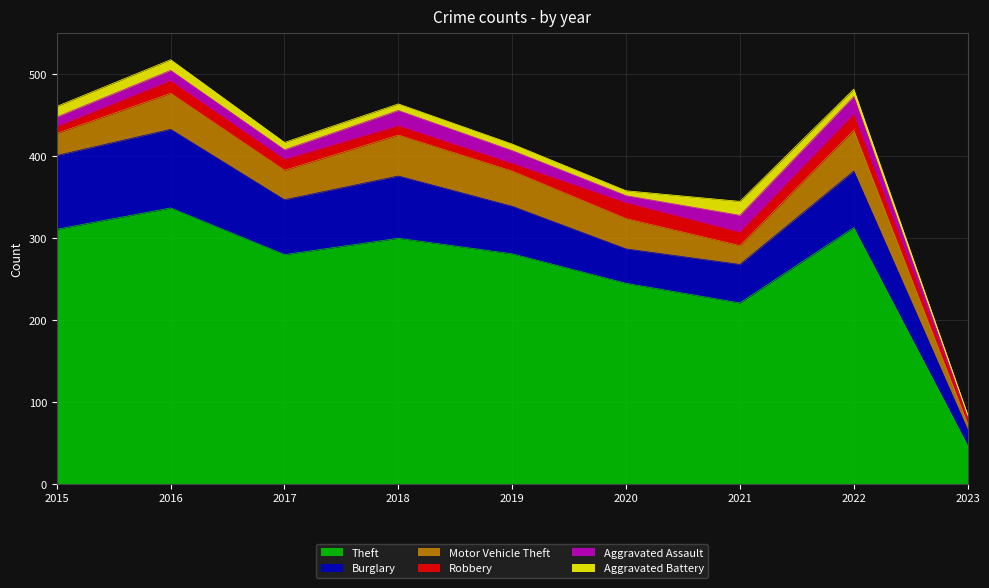

Reading right to left, what are all the values shown in this chart?

Theft: 47	313	221	245	281	300	280	337	311
Burglary: 19	69	47	42	58	76	67	96	90
Motor Vehicle Theft: 8	50	23	37	43	50	36	44	27
Robbery: 6	19	16	19	9	11	13	15	8
Aggravated Assault: 1	22	21	9	16	19	12	13	12
Aggravated Battery: 4	9	17	6	8	8	9	13	13